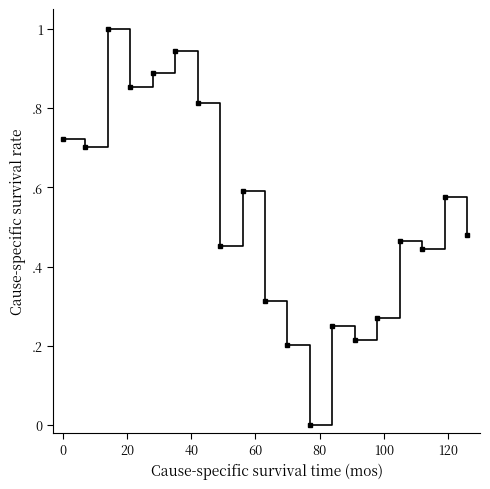

Is this an area chart (filled region under the line)?

No